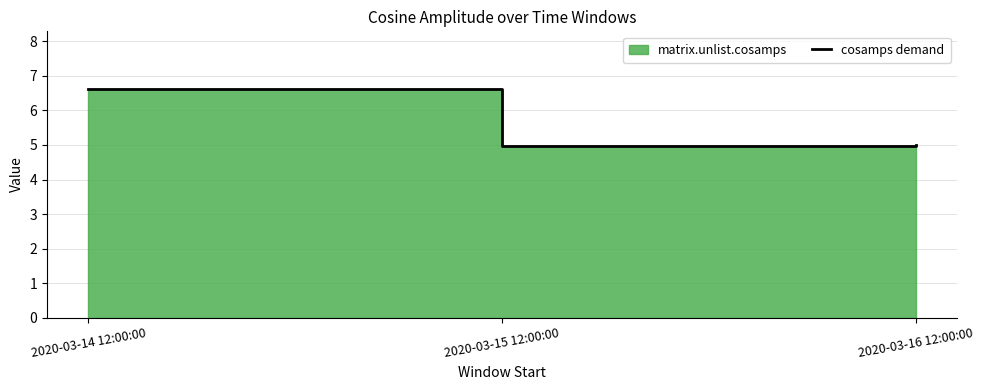

What is the difference between the values at 2020-03-16 12:00:00 and 2020-03-14 12:00:00?

1.6